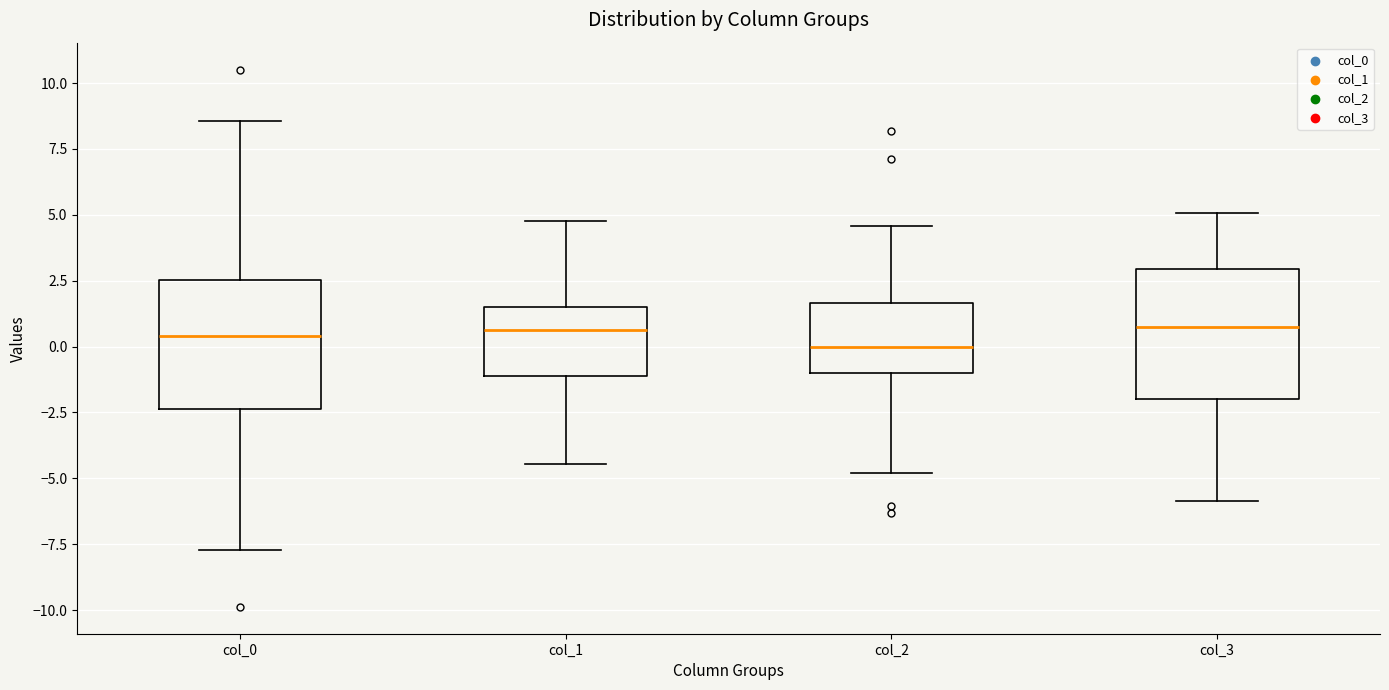

Where does the lower whisker of the box for col_2 end on the y-axis? The values are not printed on the chart, so give them approximately, as read against the axis.

-5.0